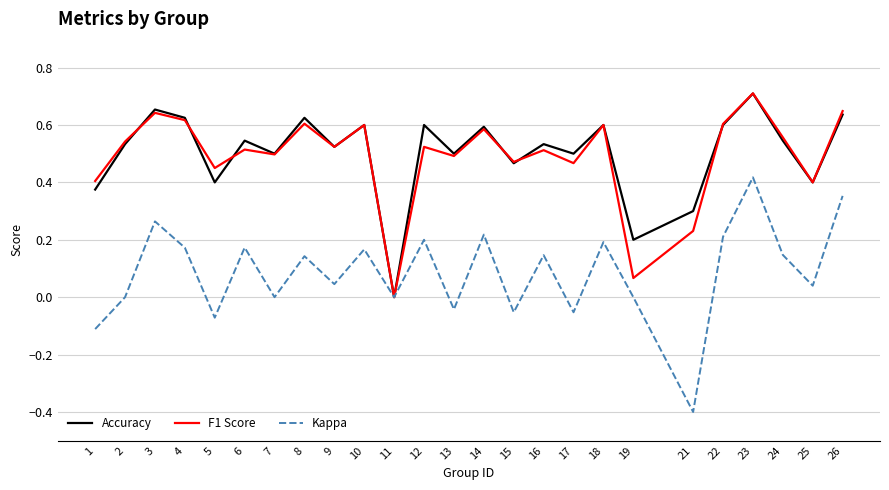

The Accuracy series shows 0.7 at 3. True or false?

True